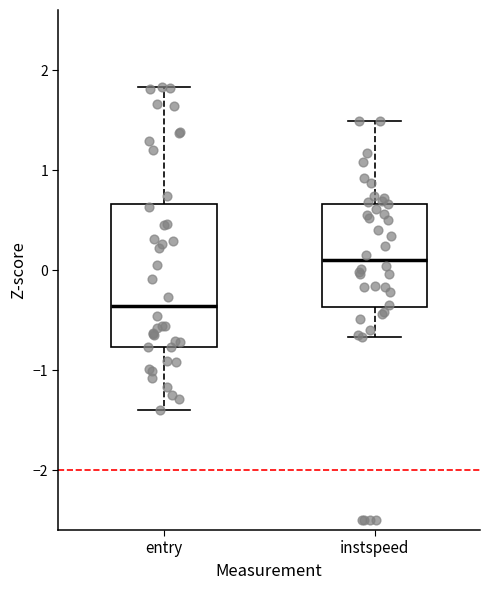

Reading left to right, transcribe this box plot: for each box, give where its median line is, the range the box spans, and where its two whiskers end, as read against the y-axis. The values are not printed on the chart, so give them approximately, as read against the axis.

entry: median -0.4, box -0.8 to 0.7, whiskers -1.4 to 1.8
instspeed: median 0.1, box -0.4 to 0.7, whiskers -0.7 to 1.5